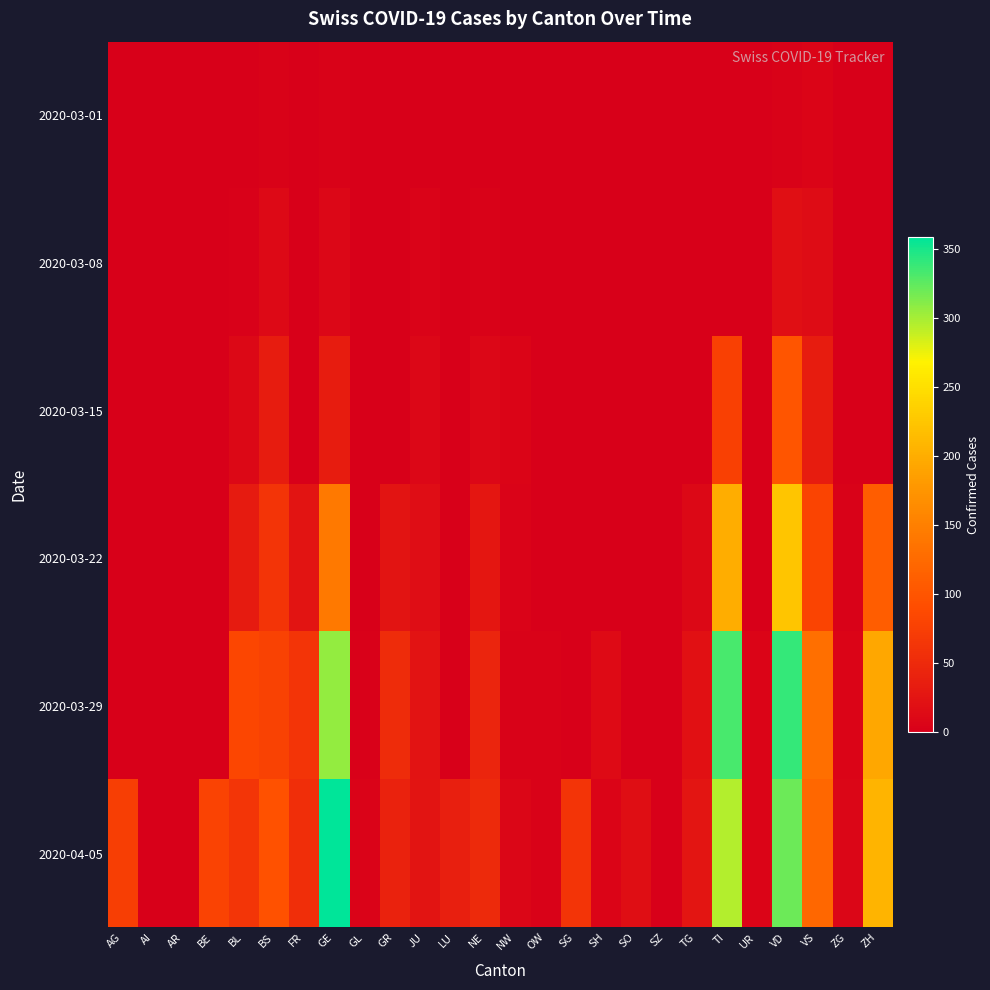

Reading left to right, extract all data points from this chart.

2020-03-01: AG=0	AI=0	AR=0	BE=0	BL=1	BS=4	FR=0	GE=3	GL=0	GR=0	JU=1	LU=0	NE=0	NW=0	OW=0	SG=0	SH=0	SO=0	SZ=0	TG=0	TI=0	UR=0	VD=4	VS=7	ZG=0	ZH=0
2020-03-08: AG=0	AI=0	AR=0	BE=0	BL=2	BS=12	FR=0	GE=9	GL=0	GR=0	JU=5	LU=0	NE=3	NW=0	OW=0	SG=0	SH=0	SO=0	SZ=0	TG=0	TI=0	UR=0	VD=19	VS=15	ZG=0	ZH=0
2020-03-15: AG=0	AI=0	AR=0	BE=0	BL=10	BS=35	FR=0	GE=34	GL=0	GR=0	JU=9	LU=0	NE=9	NW=6	OW=0	SG=0	SH=0	SO=0	SZ=0	TG=1	TI=76	UR=0	VD=100	VS=35	ZG=0	ZH=0
2020-03-22: AG=0	AI=0	AR=0	BE=0	BL=33	BS=62	FR=24	GE=143	GL=0	GR=24	JU=16	LU=0	NE=28	NW=5	OW=0	SG=0	SH=0	SO=0	SZ=0	TG=10	TI=200	UR=0	VD=223	VS=81	ZG=3	ZH=110
2020-03-29: AG=0	AI=0	AR=0	BE=0	BL=84	BS=78	FR=63	GE=306	GL=2	GR=52	JU=23	LU=0	NE=44	NW=4	OW=3	SG=0	SH=14	SO=0	SZ=0	TG=21	TI=333	UR=7	VD=340	VS=131	ZG=7	ZH=194
2020-04-05: AG=73	AI=0	AR=0	BE=79	BL=64	BS=96	FR=56	GE=359	GL=5	GR=41	JU=25	LU=37	NE=50	NW=8	OW=3	SG=63	SH=6	SO=17	SZ=0	TG=26	TI=295	UR=6	VD=321	VS=121	ZG=8	ZH=207